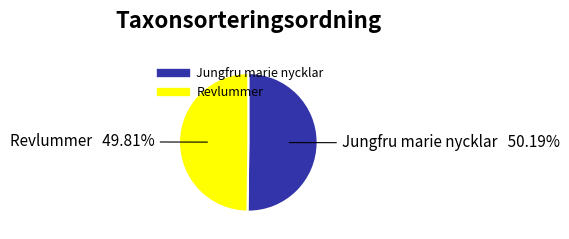

Count the number of slices in the pie.

2